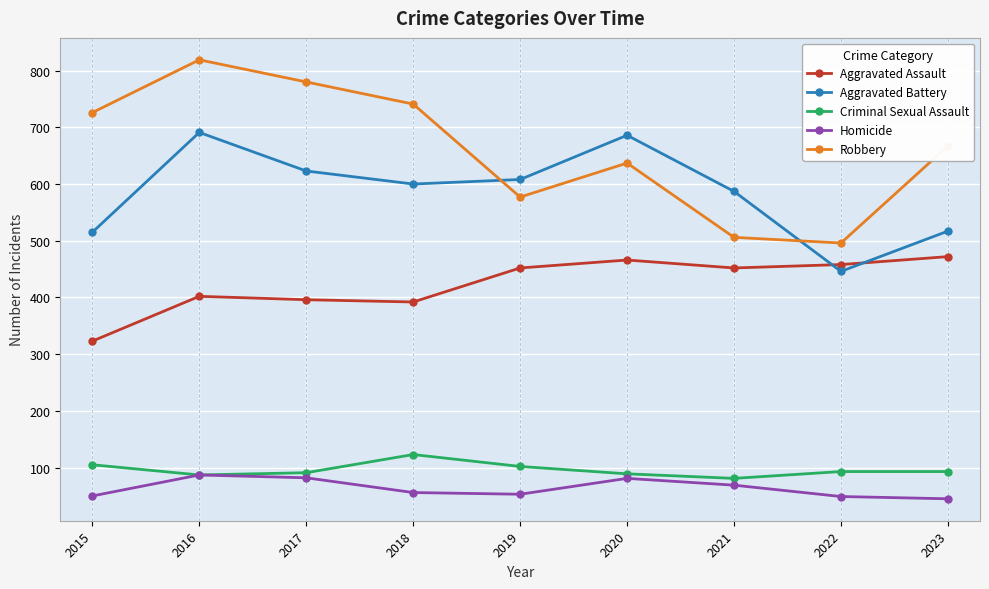

Where is Homicide nearest to the value 66?

2021